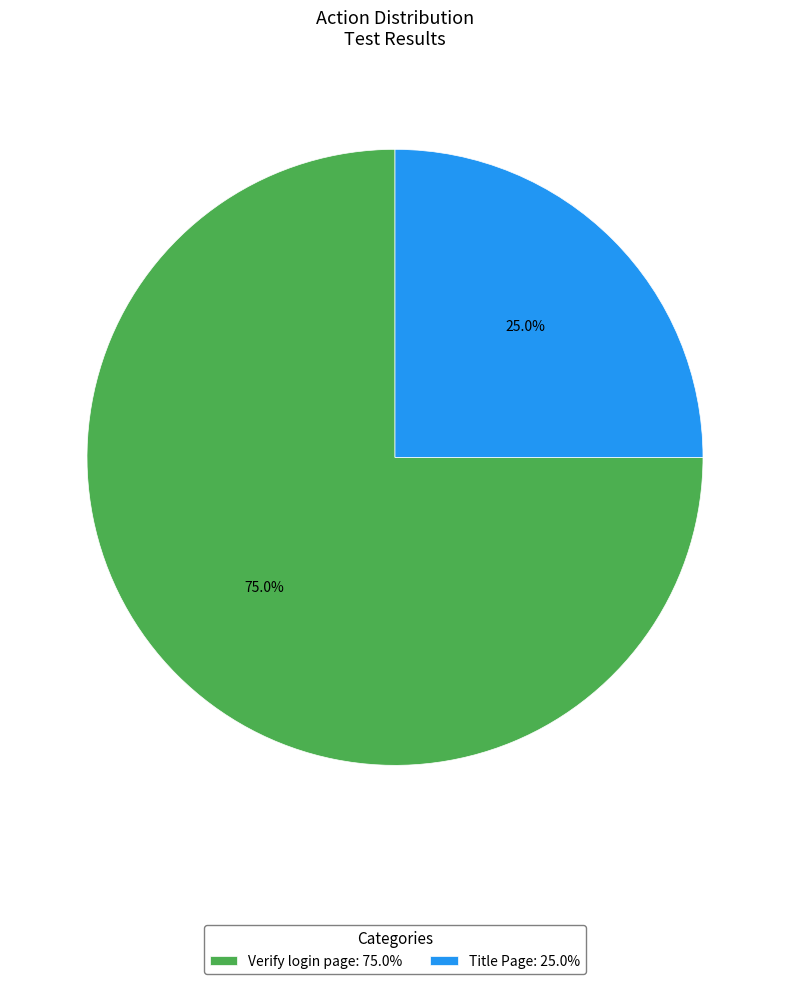

To the nearest percent, what is the combined percentage of Verify login page and Title Page?

100%